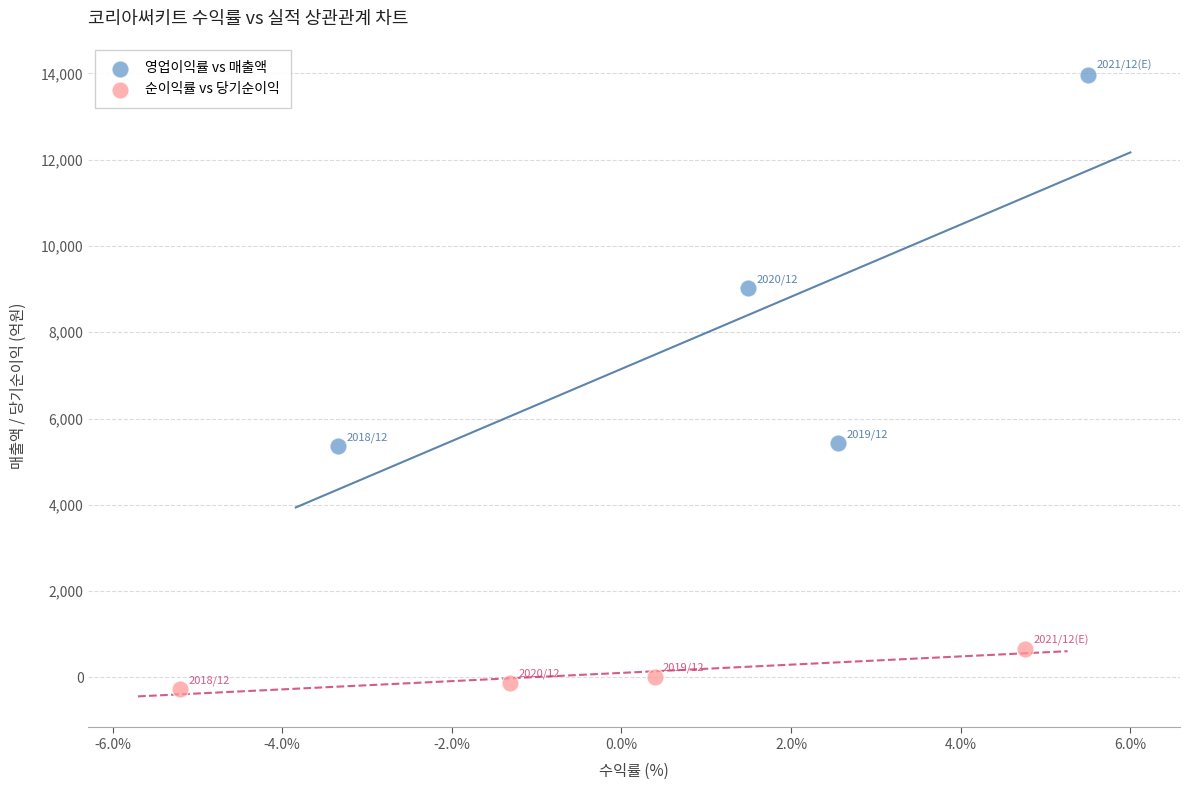

Which series contains the lowest Y value?

순이익률 vs 당기순이익